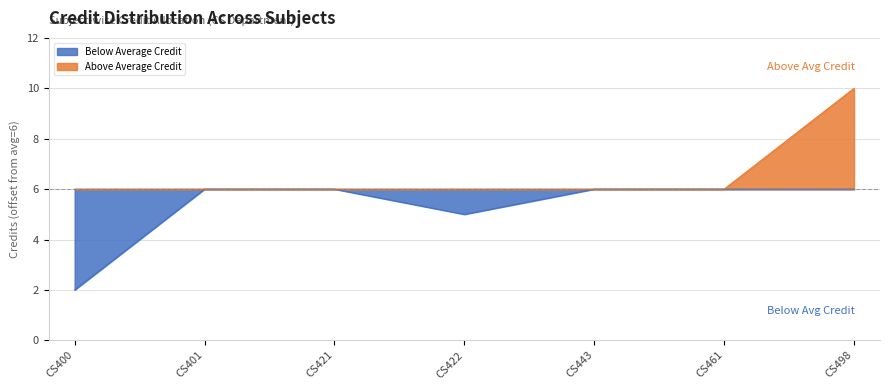

How many data points are less than 6?

2